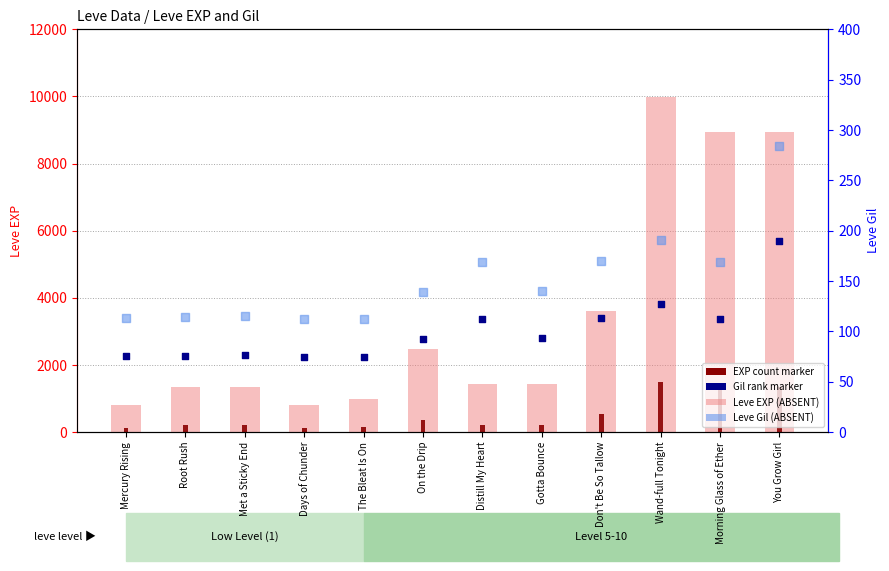

At which category is the sum across all series the highest?

You Grow Girl